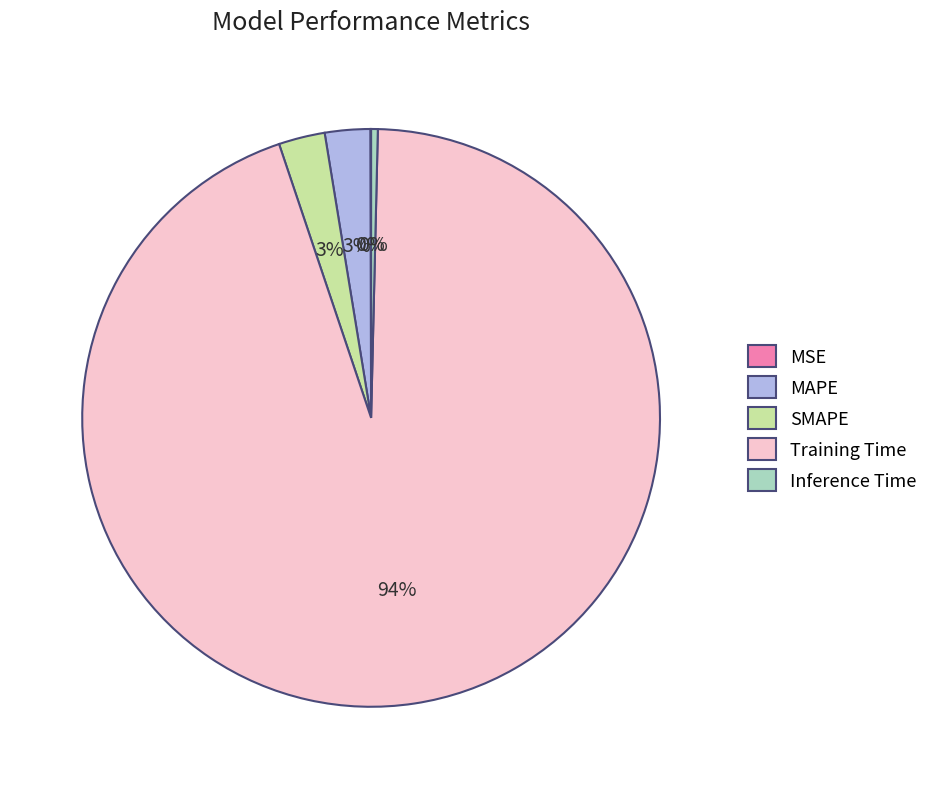

Which category has the biggest portion of the pie?

Training Time